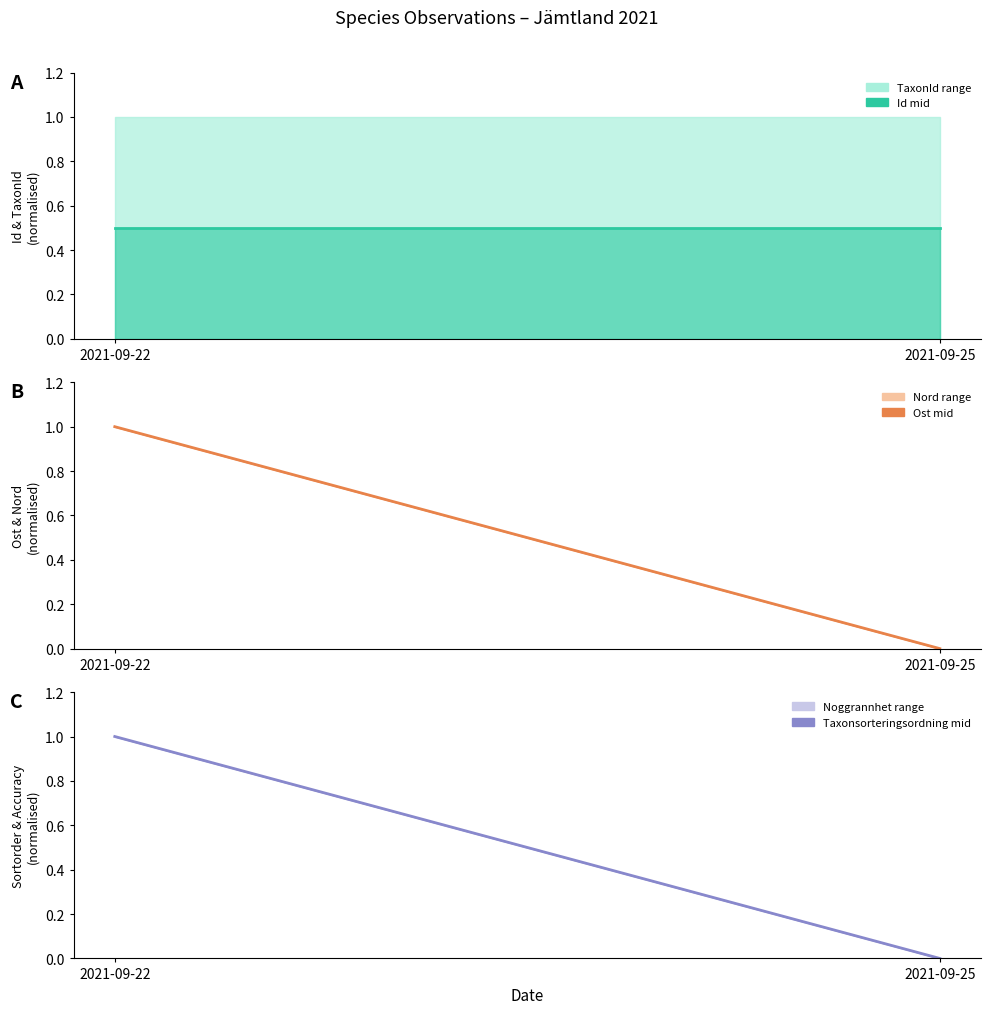

Is it true that Taxonsorteringsordning & Noggrannhet mid equals -0.4 at 2021-09-25?

False